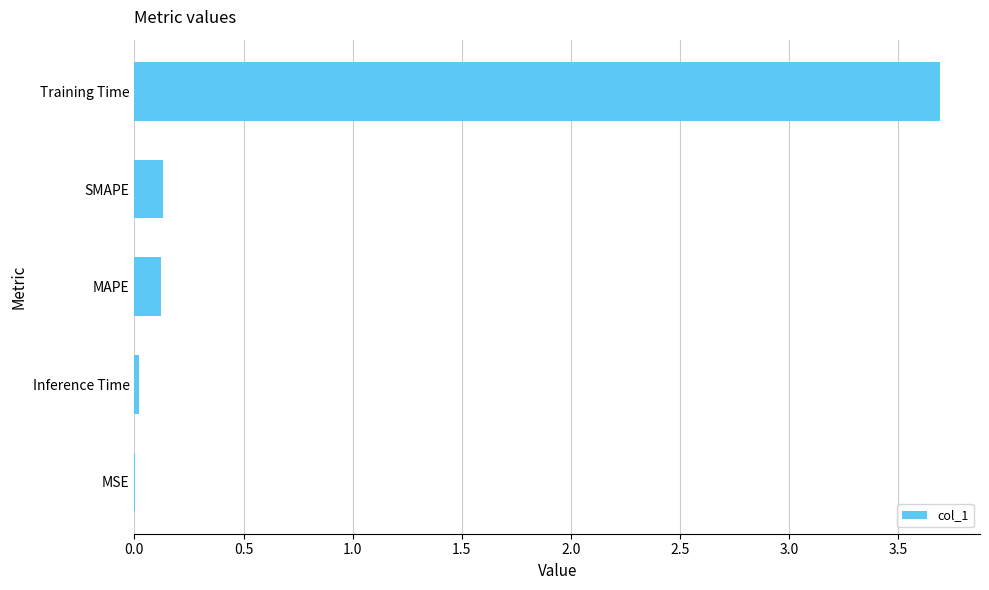

What is the maximum value shown in the chart?

3.7